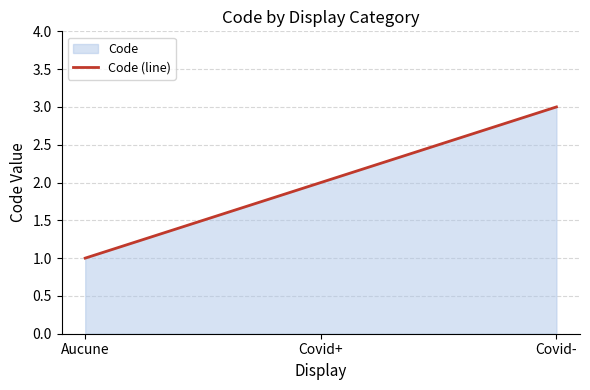

List the labels in order of value, largest first.

Covid-, Covid+, Aucune